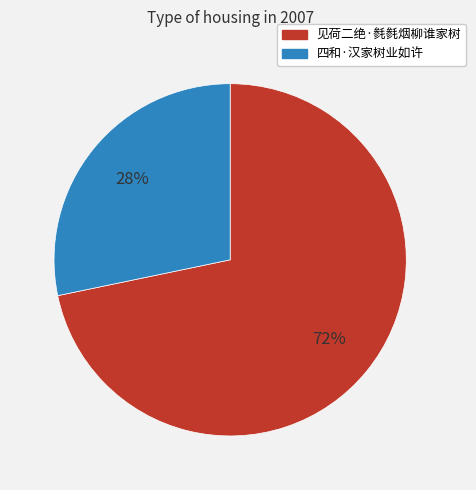

The 四和·汉家树业如许 slice represents 28% of the pie. True or false?

True